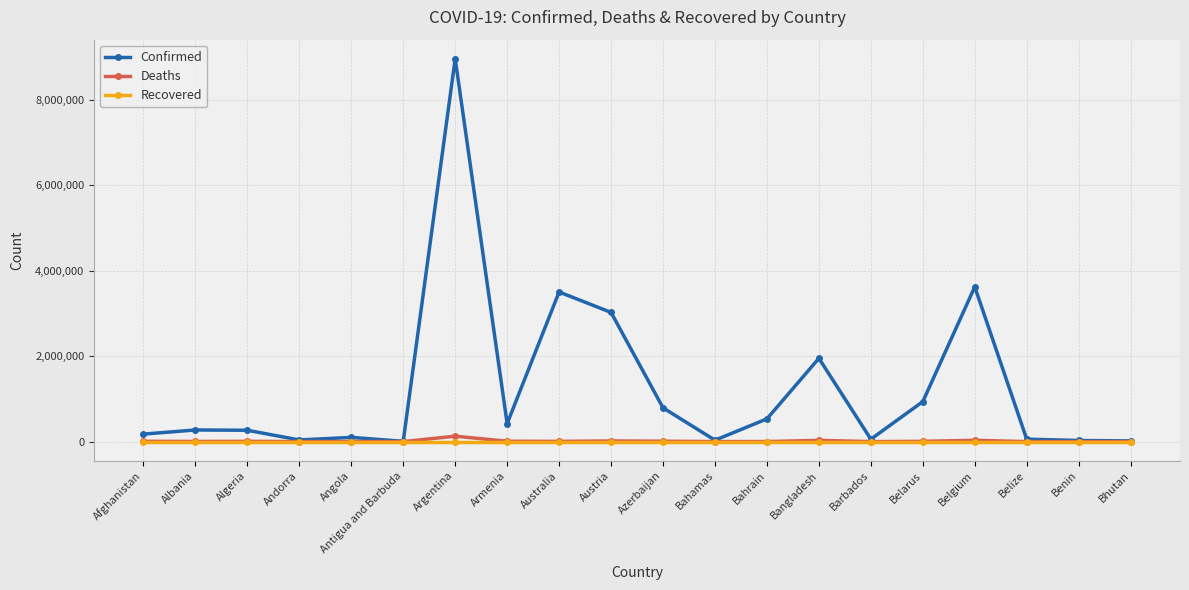

What is the maximum value shown in the chart?

8955458